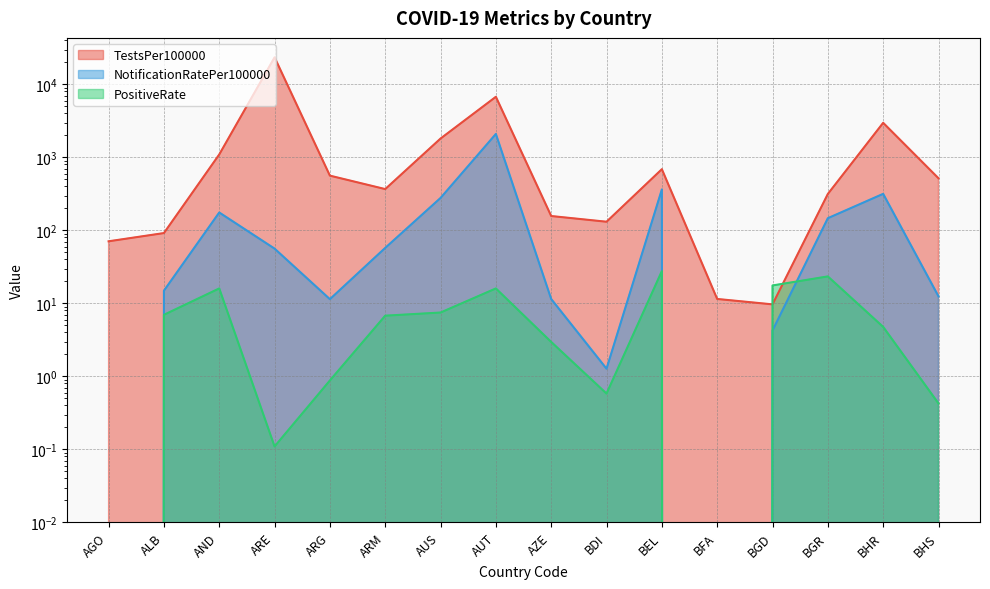

Reading left to right, transcribe all the data shown in this chart.

TestsPer100000: AGO=70.9	ALB=91.9	AND=1097.0	ARE=23467.4	ARG=562.3	ARM=368.0	AUS=1812.4	AUT=6763.6	AZE=157.3	BDI=131.4	BEL=689.2	BFA=11.5	BGD=9.7	BGR=315.6	BHR=2975.4	BHS=517.5
NotificationRatePer100000: AGO=0.0	ALB=14.9	AND=175.9	ARE=56.3	ARG=11.4	ARM=57.6	AUS=278.3	AUT=2095.1	AZE=11.5	BDI=1.3	BEL=364.0	BFA=0.0	BGD=4.2	BGR=146.9	BHR=316.6	BHS=12.5
PositiveRate: AGO=0.0	ALB=7.0	AND=16.0	ARE=0.1	ARG=0.9	ARM=6.8	AUS=7.5	AUT=16.0	AZE=3.0	BDI=0.6	BEL=27.7	BFA=0.0	BGD=17.6	BGR=23.4	BHR=4.8	BHS=0.4